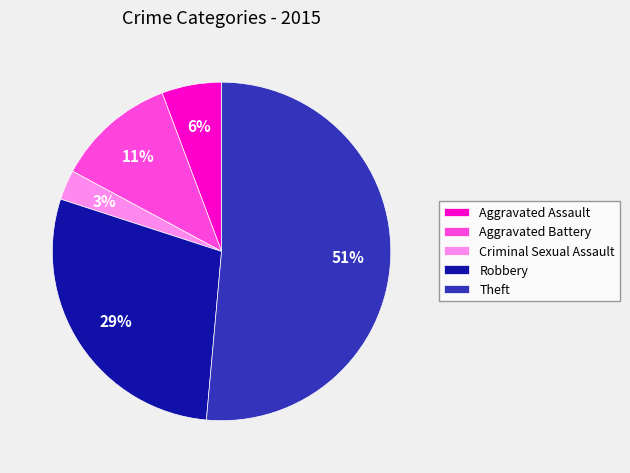

What percentage is the Aggravated Battery slice, to the nearest percent?

11%